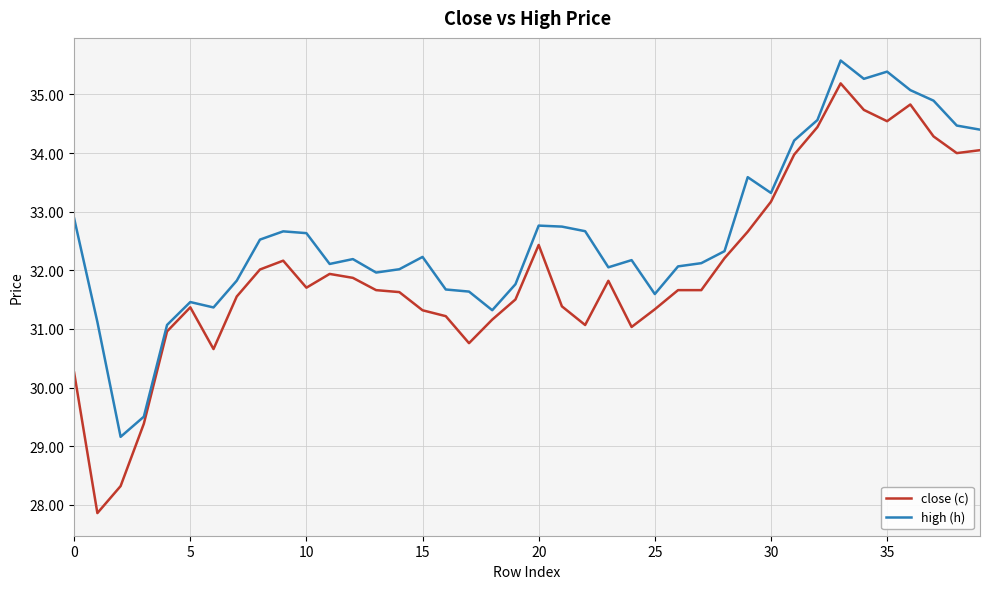

Rank the series by their average value, from lowest to highest.

close (c), high (h)